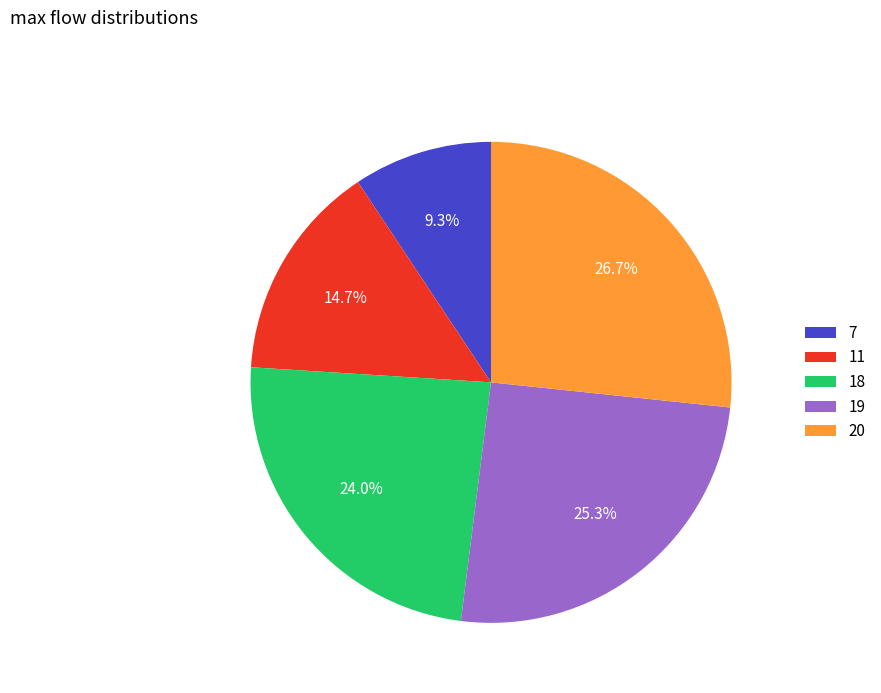

Which slice is the smallest?

7